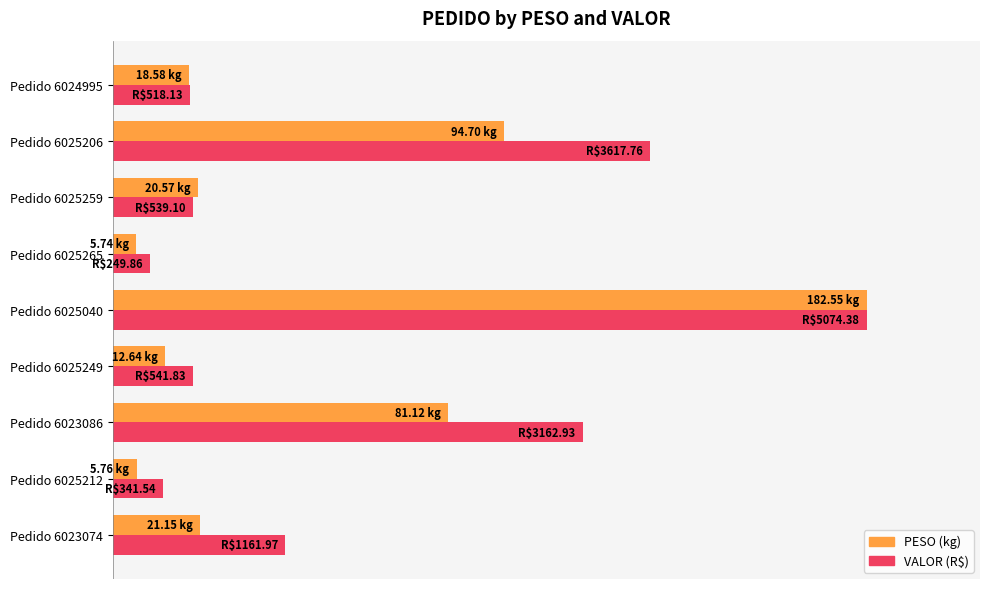

What is the maximum value shown in the chart?

100.0